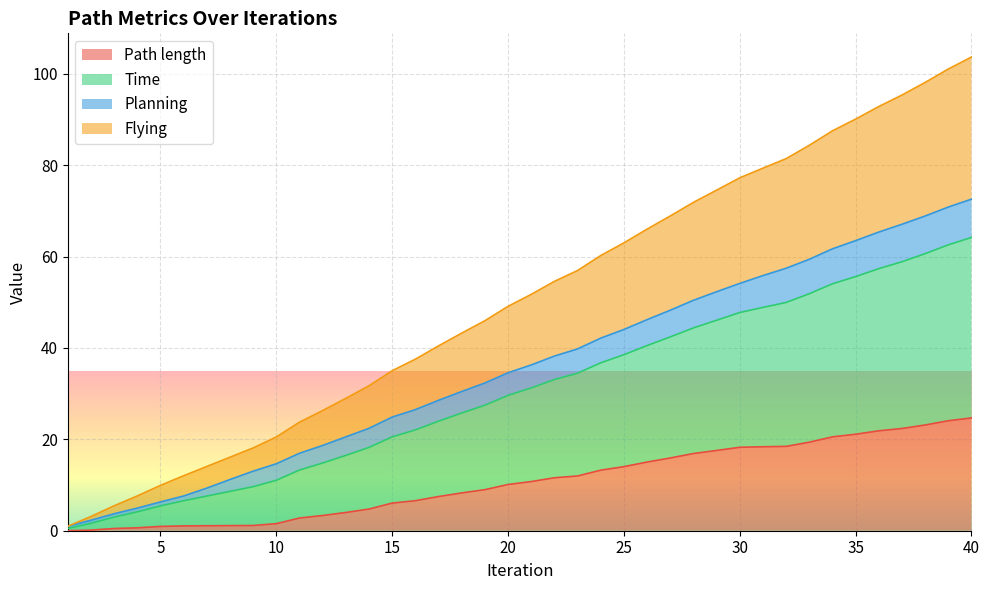

True or false: Flying and Path length intersect in this chart.

False